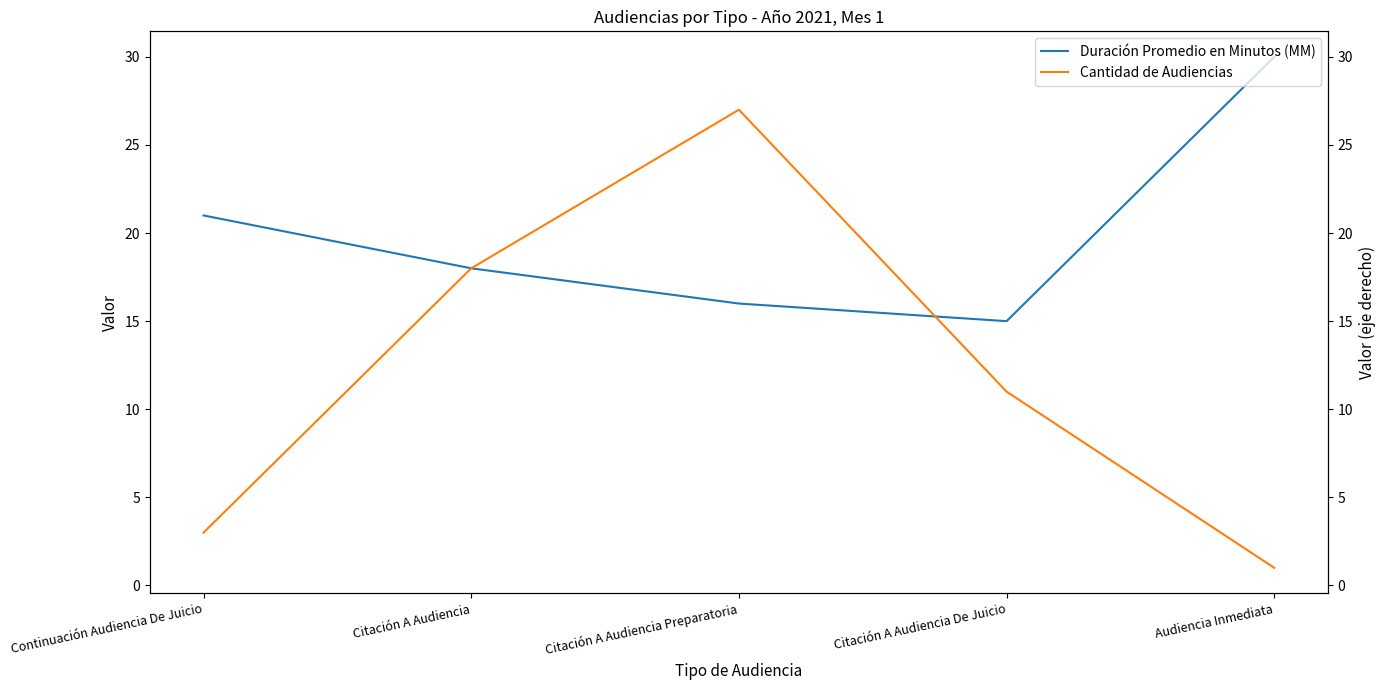

How many data points in Cantidad de Audiencias are less than 11?

2